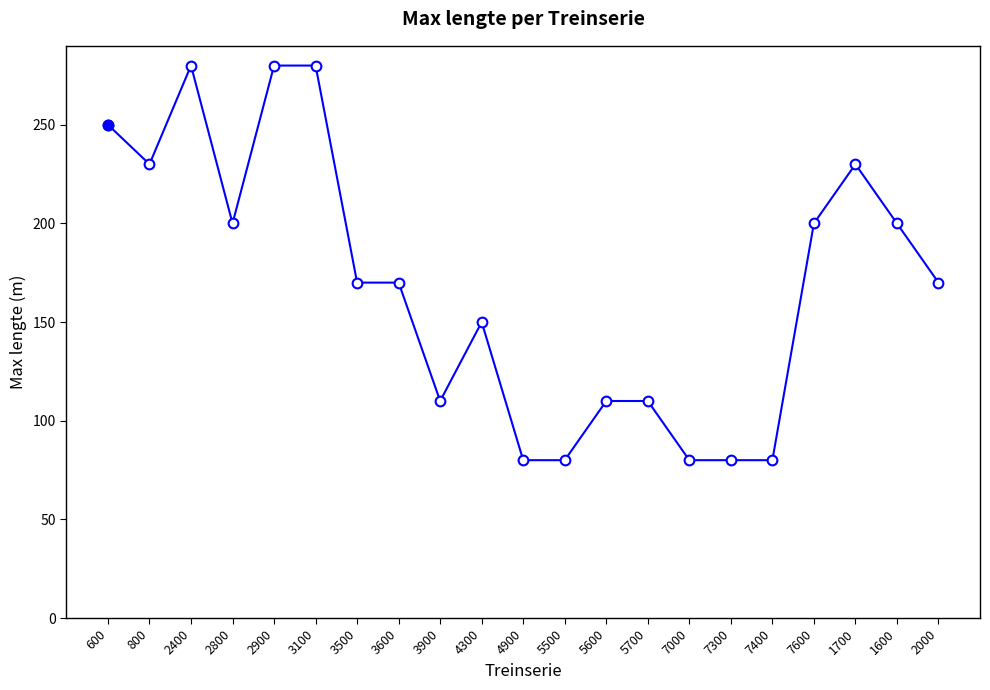

What is the maximum value shown in the chart?

280